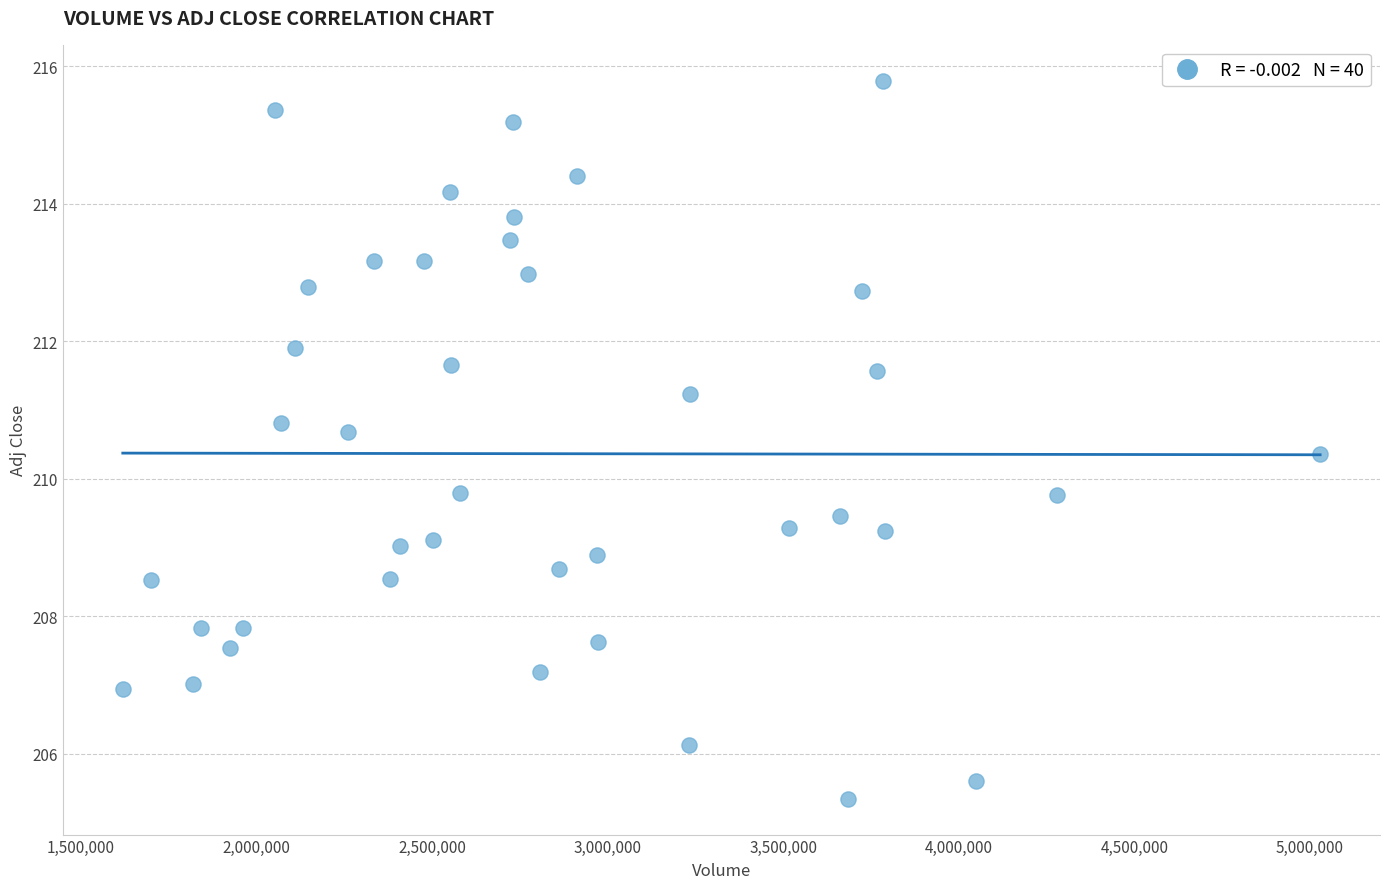

What is the range of X values (max minus min)?

3410500.0